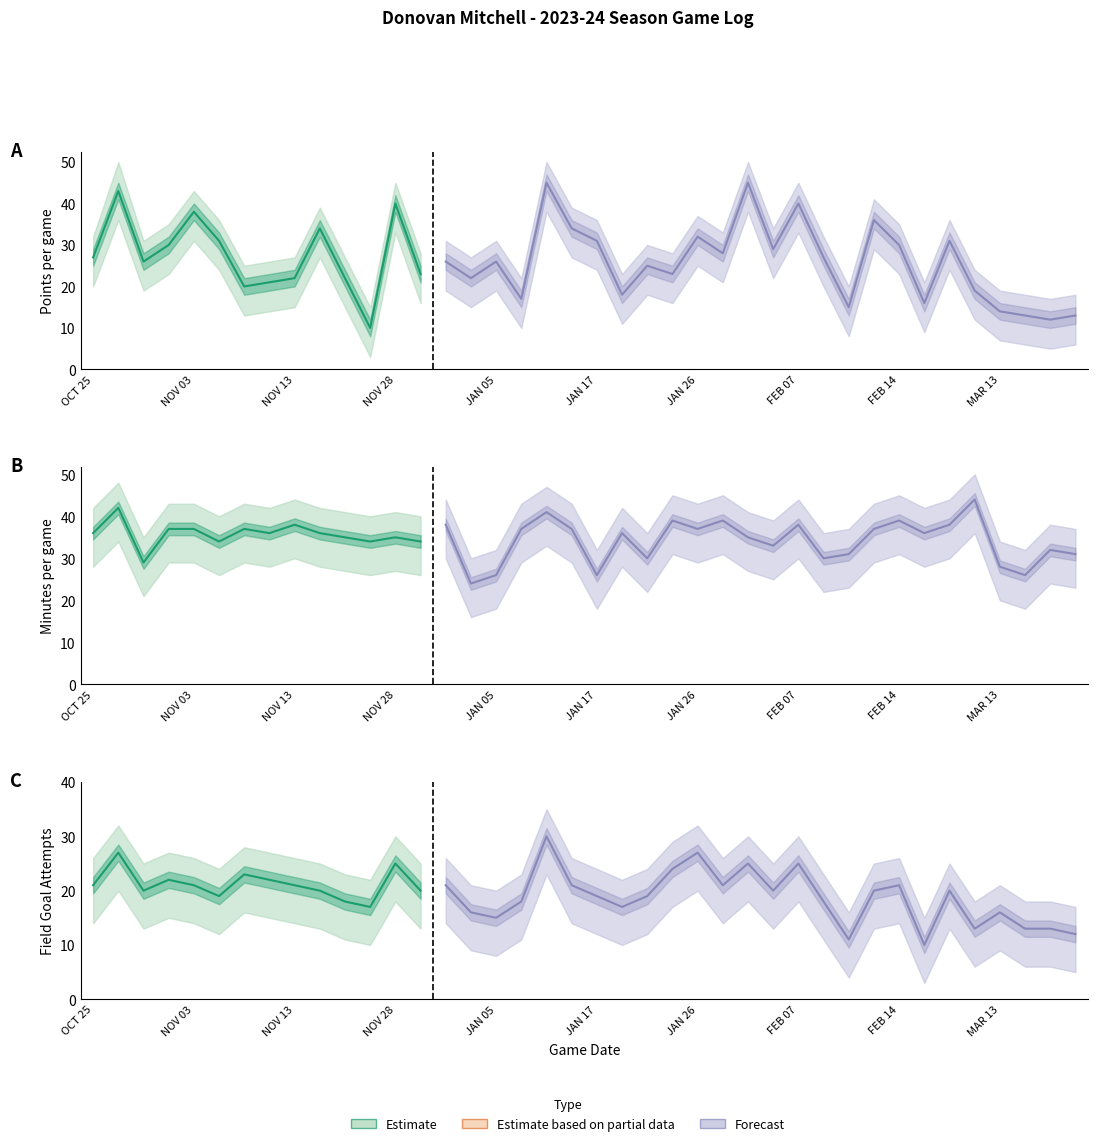

In PTS, how many points are lower than both neighbors (excluding endpoints)?

13